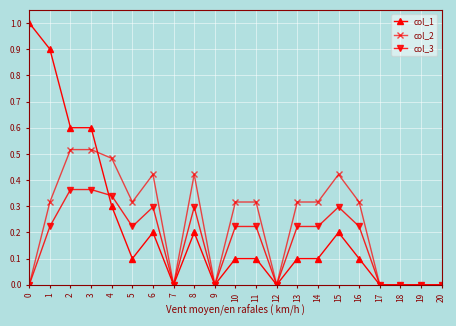

True or false: col_1 has a value of 0.1 at 5.

True